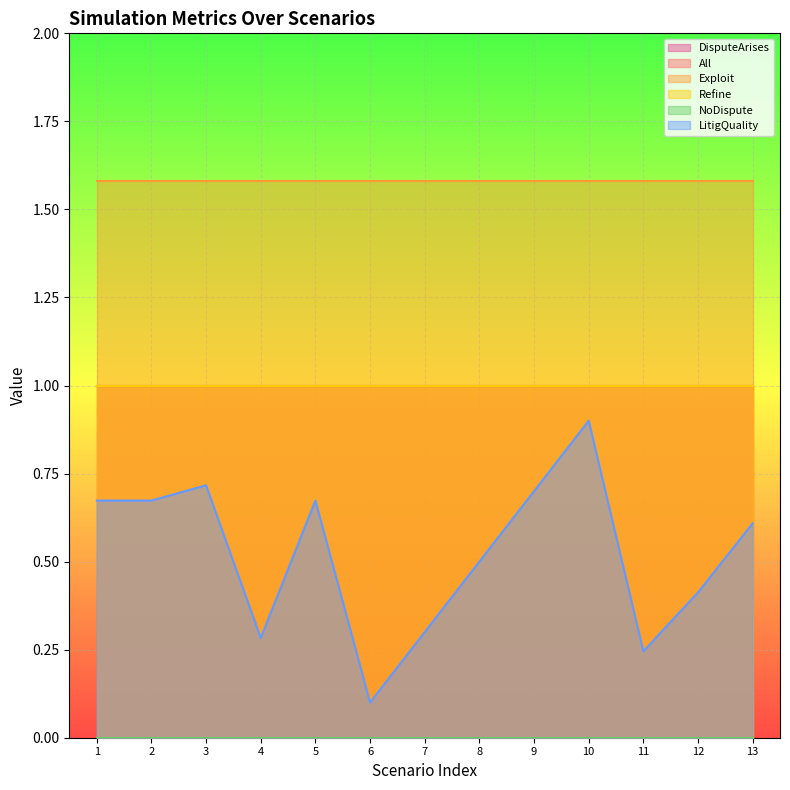

Between 39 and 39, which series saw the biggest shift?

LitigQuality